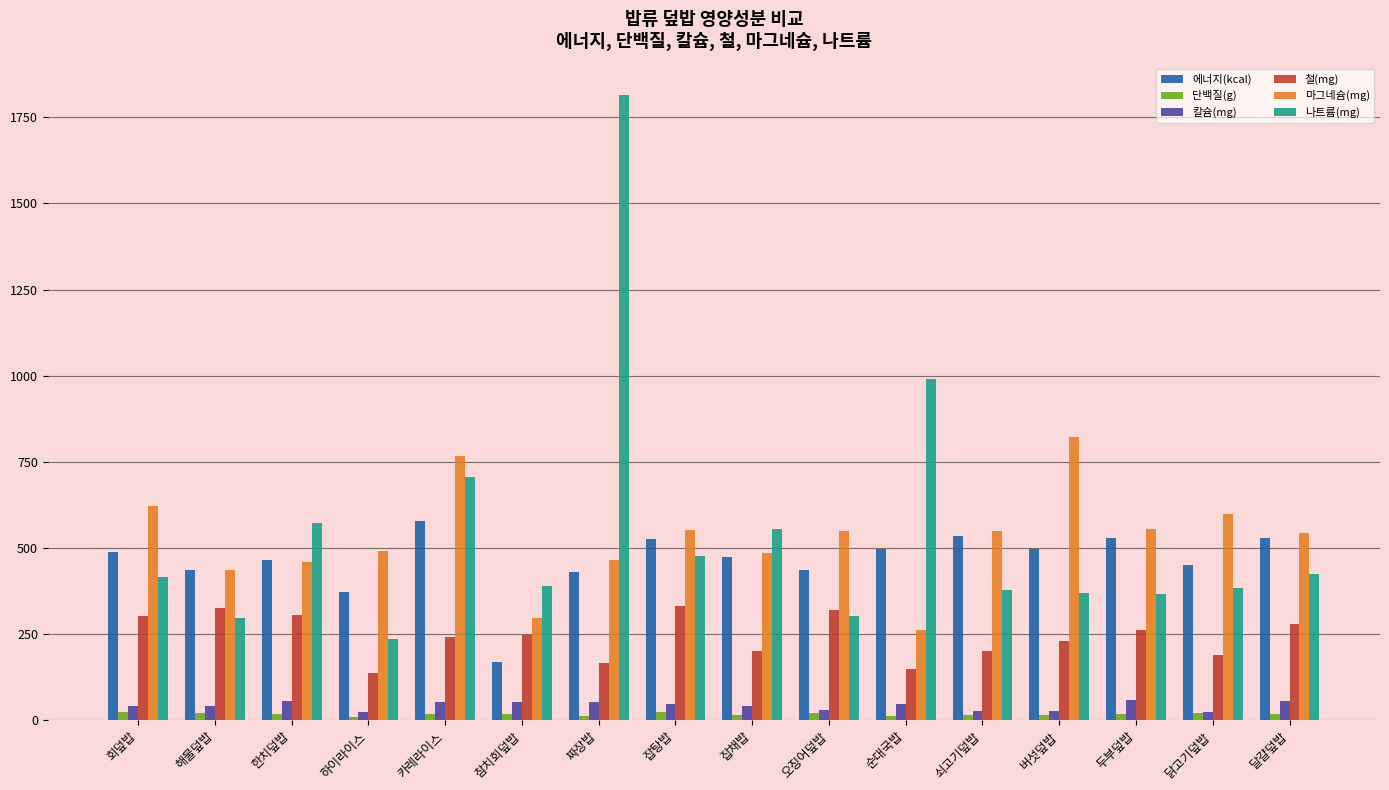

What is the average value of the 에너지(kcal) series?

463.5